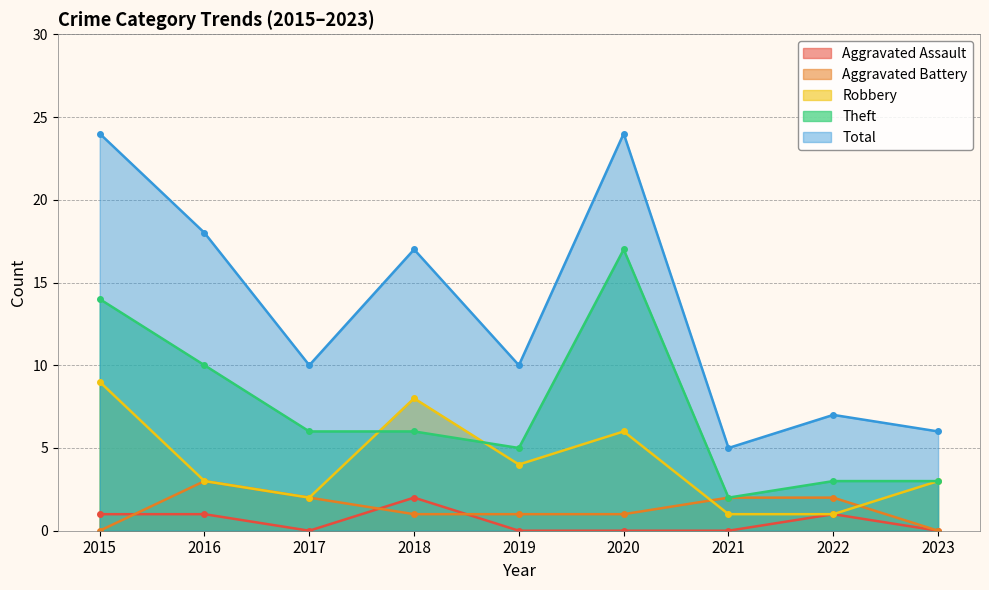

What is the difference between the highest and lowest values at 2019?

10